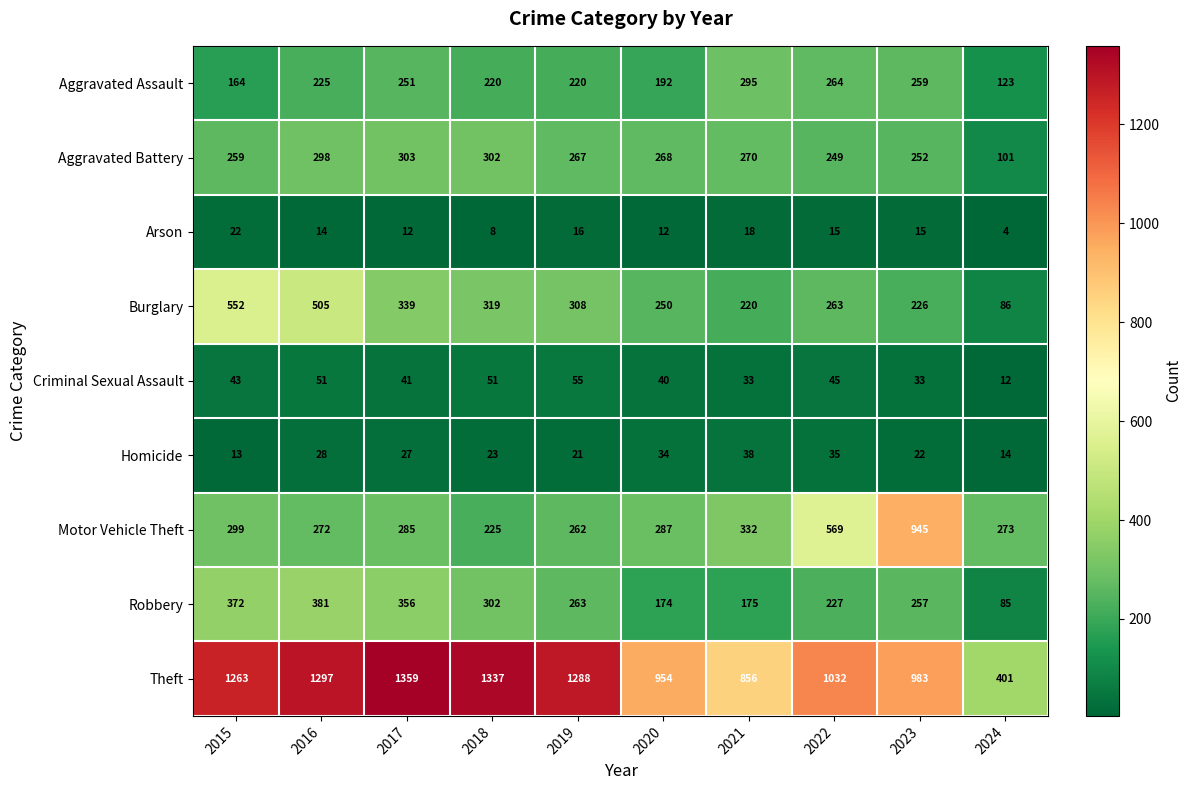

At which label does Homicide first exceed 27?

2016